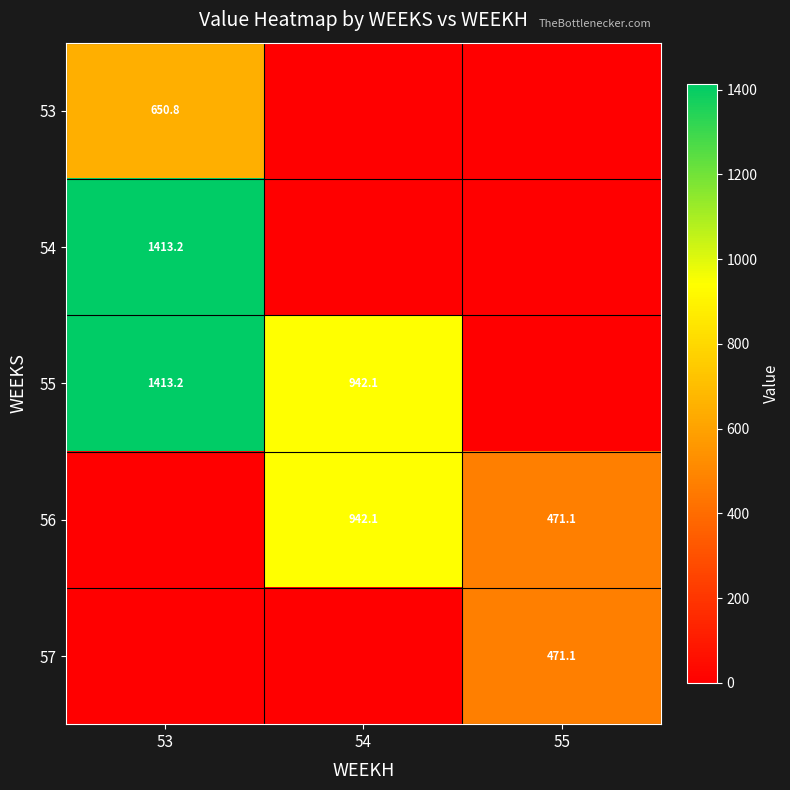

Is it true that 57 equals 764.8 at 55?

False